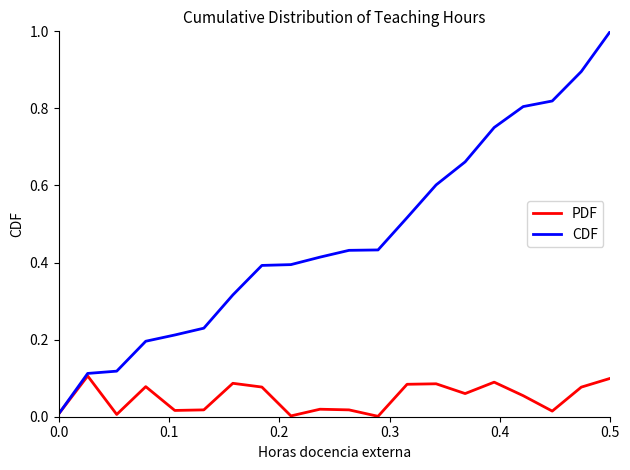

Rank the series by their average value, from highest to lowest.

CDF, PDF